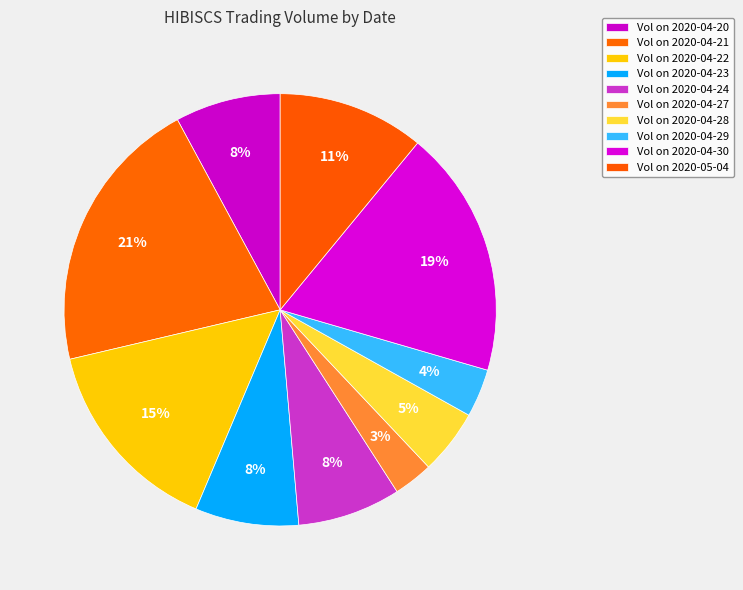

Which category has the biggest portion of the pie?

2020-04-21